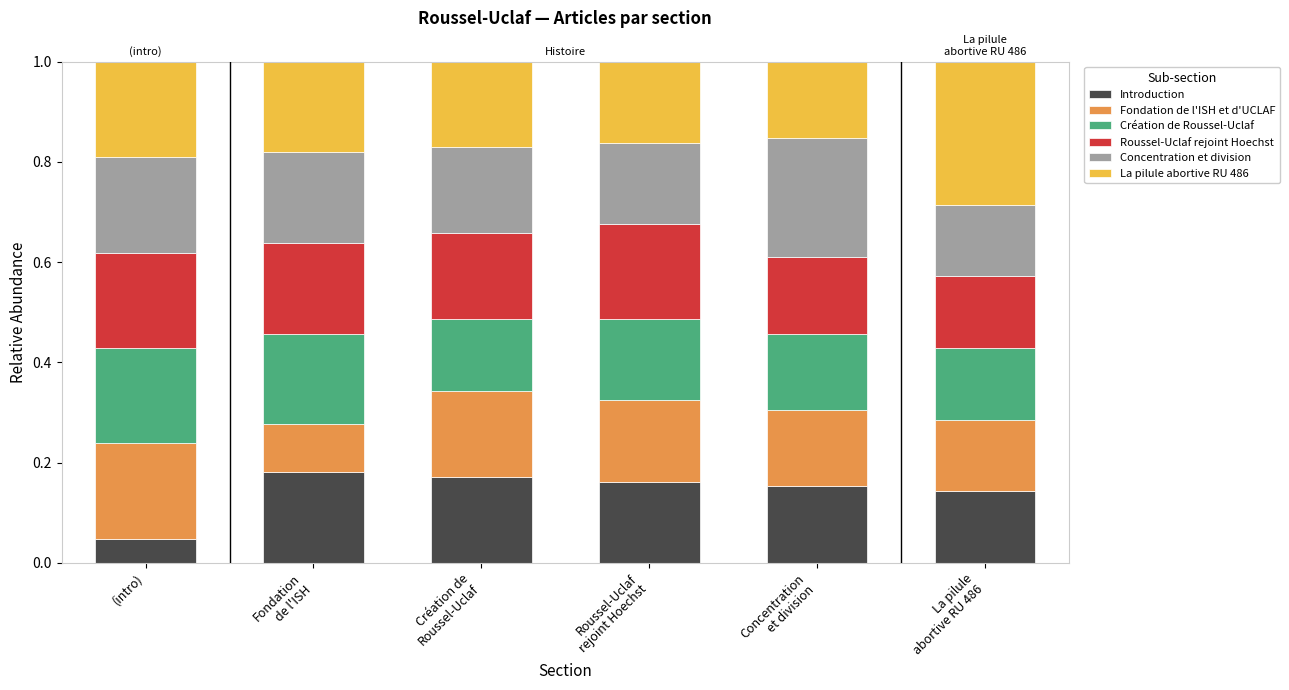

Which series has the widest spread of values?

La pilule abortive RU 486